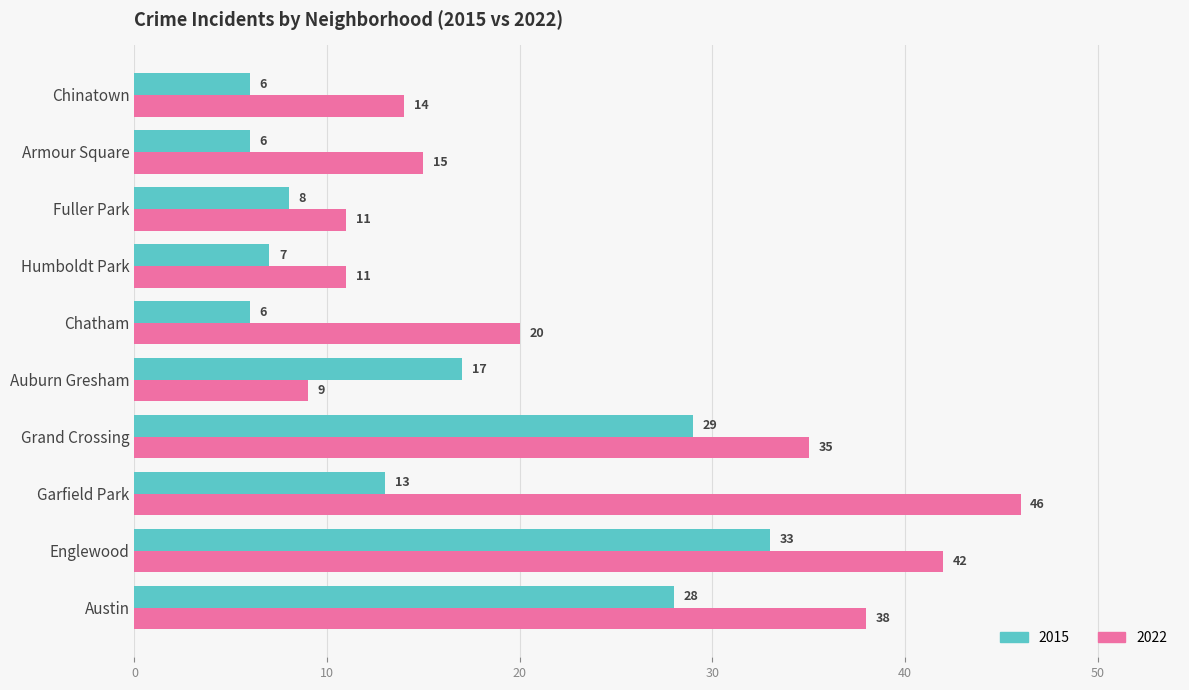

How many distinct data groups are displayed?

2